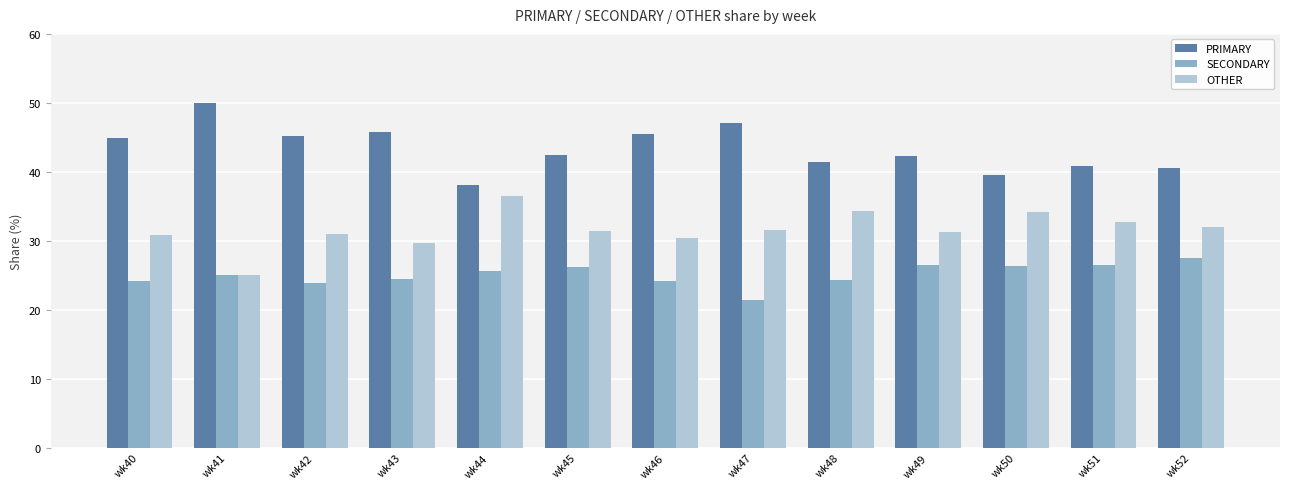

At which label does SECONDARY reach its minimum?

wk47